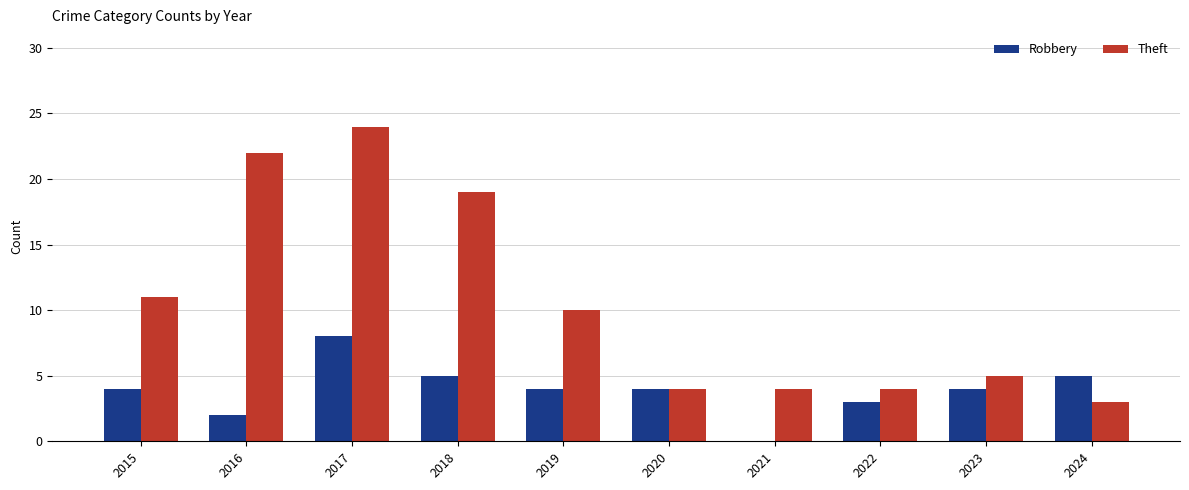

What is the sum of the Theft values at 2024 and 2020?

7